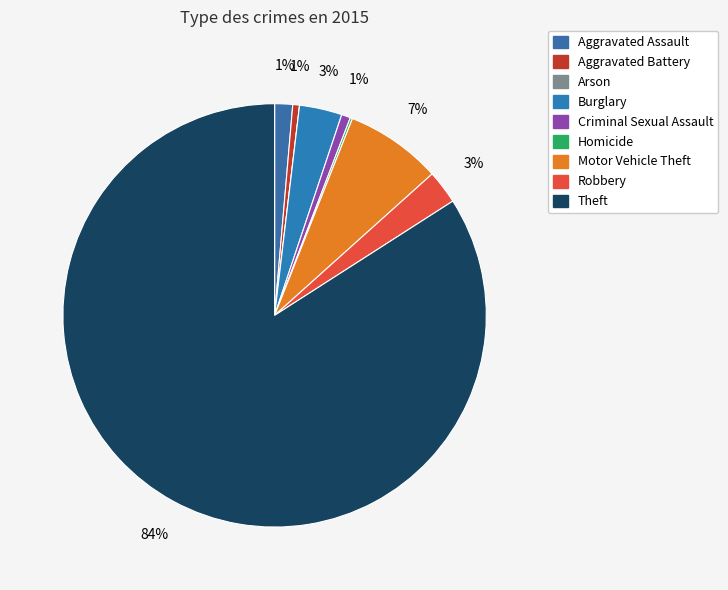

Between Aggravated Battery and Homicide, which is larger?

Aggravated Battery